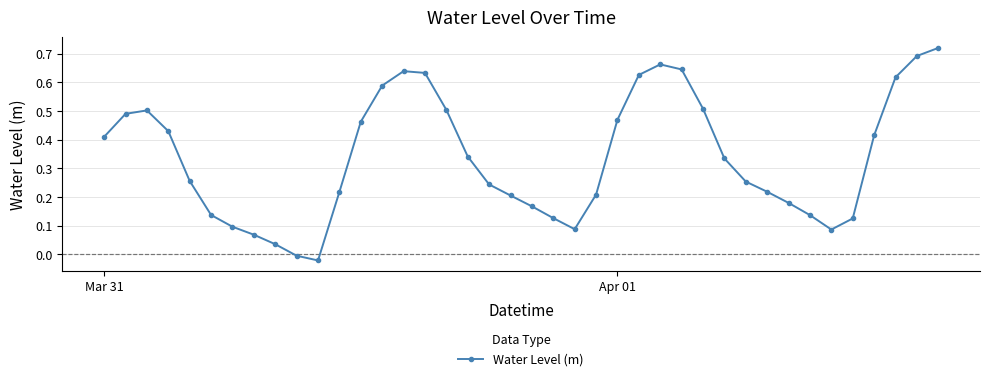

How many interior local peaks (higher than both neighbors) does the data have?

3